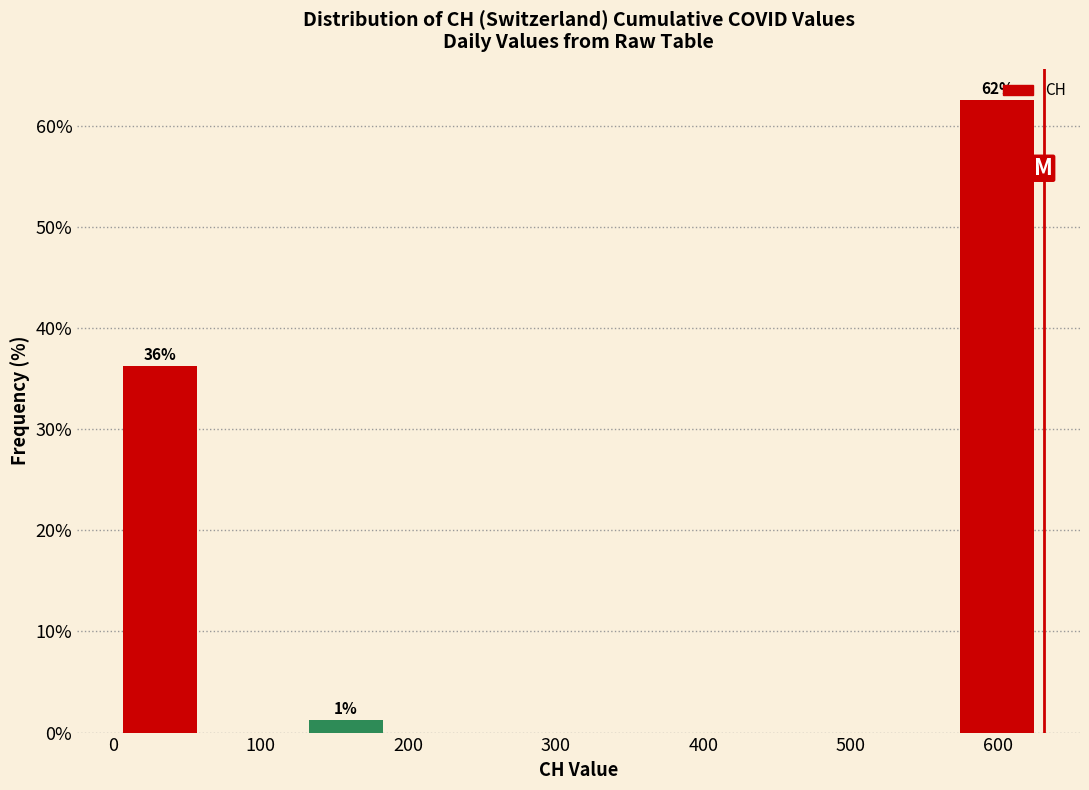

Which range on the x-axis has the tallest bar?

570 to 630